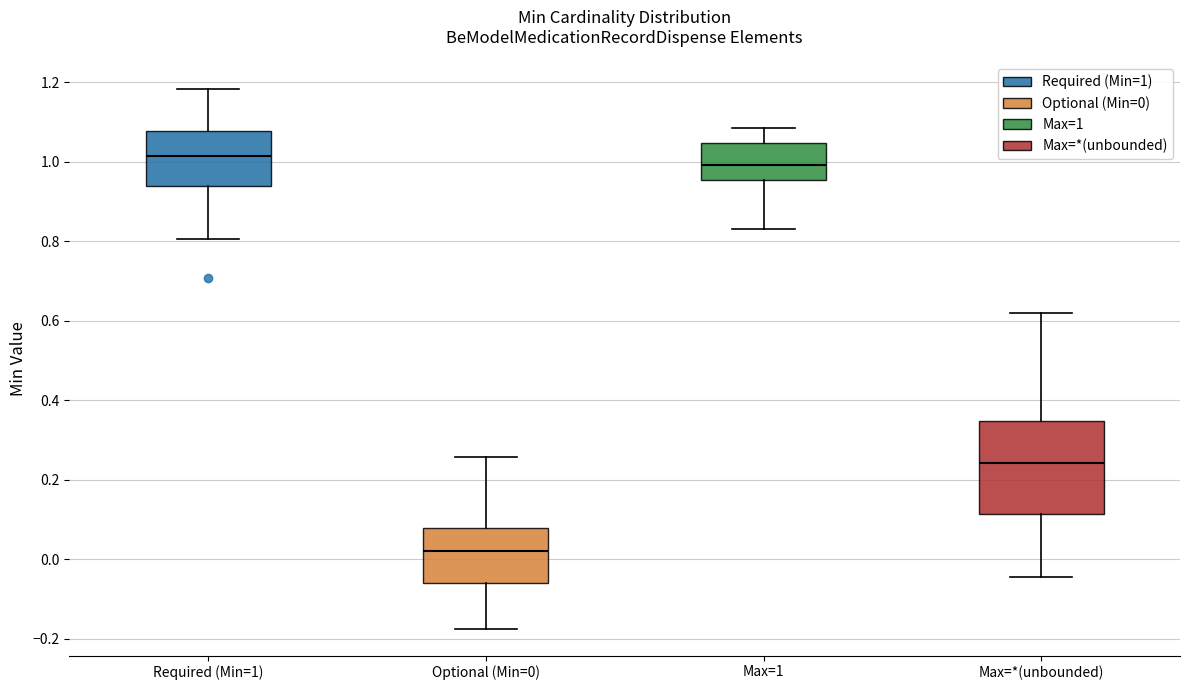

Which box is the tallest, from its lower edge to its upper edge?

Max=*(unbounded)